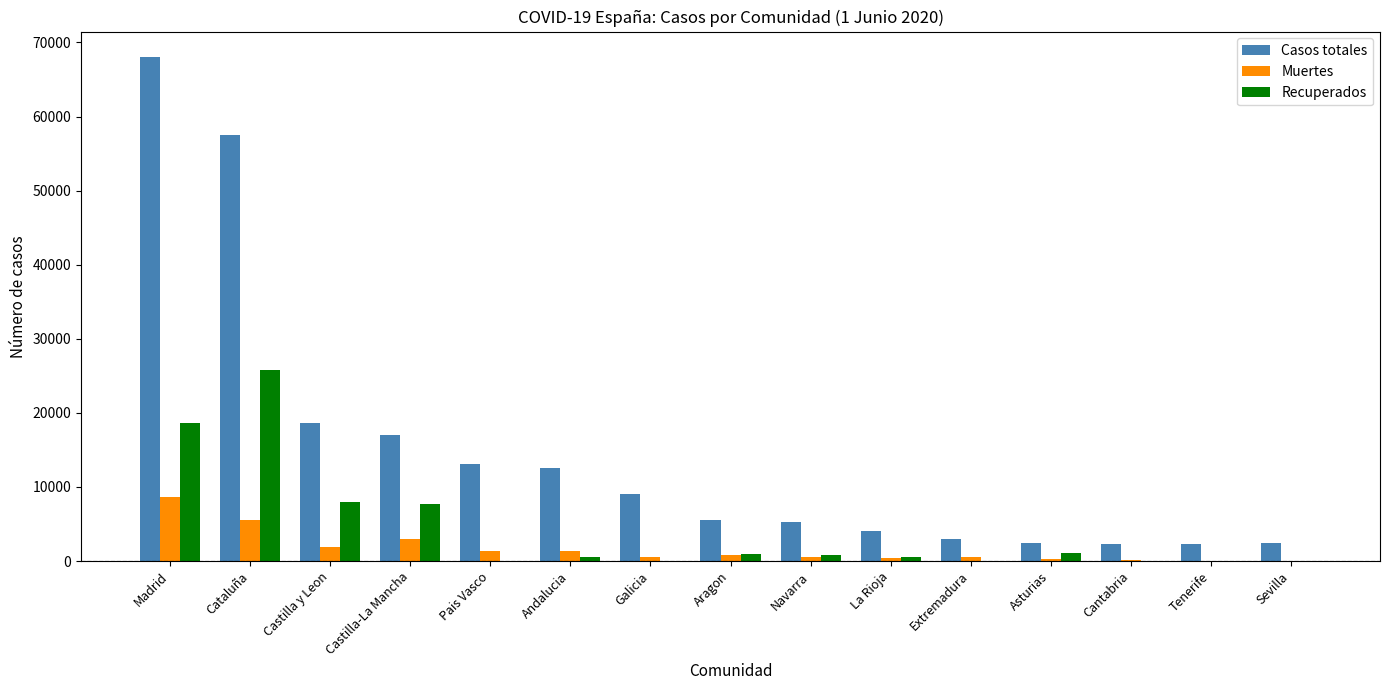

Does the chart contain stacked bars?

No